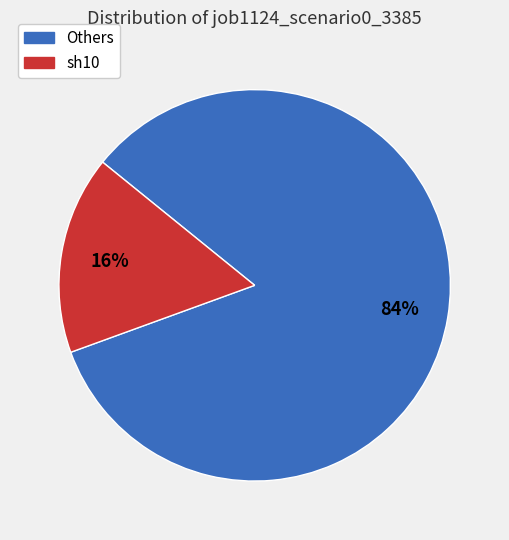

To the nearest percent, what is the average slice percentage?

50%